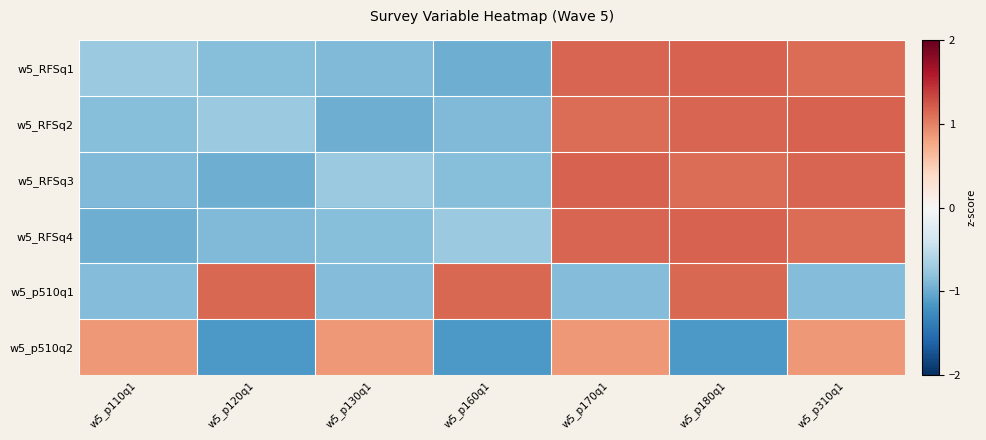

Reading right to left, list all the values displayed in this chart.

w5_RFSq1: w5_p310q1=1.1	w5_p180q1=1.2	w5_p170q1=1.2	w5_p160q1=-1.0	w5_p130q1=-0.9	w5_p120q1=-0.9	w5_p110q1=-0.7
w5_RFSq2: w5_p310q1=1.2	w5_p180q1=1.2	w5_p170q1=1.1	w5_p160q1=-0.9	w5_p130q1=-1.0	w5_p120q1=-0.7	w5_p110q1=-0.9
w5_RFSq3: w5_p310q1=1.2	w5_p180q1=1.1	w5_p170q1=1.2	w5_p160q1=-0.9	w5_p130q1=-0.7	w5_p120q1=-1.0	w5_p110q1=-0.9
w5_RFSq4: w5_p310q1=1.1	w5_p180q1=1.2	w5_p170q1=1.2	w5_p160q1=-0.7	w5_p130q1=-0.9	w5_p120q1=-0.9	w5_p110q1=-1.0
w5_p510q1: w5_p310q1=-0.9	w5_p180q1=1.2	w5_p170q1=-0.9	w5_p160q1=1.2	w5_p130q1=-0.9	w5_p120q1=1.2	w5_p110q1=-0.9
w5_p510q2: w5_p310q1=0.9	w5_p180q1=-1.2	w5_p170q1=0.9	w5_p160q1=-1.2	w5_p130q1=0.9	w5_p120q1=-1.2	w5_p110q1=0.9